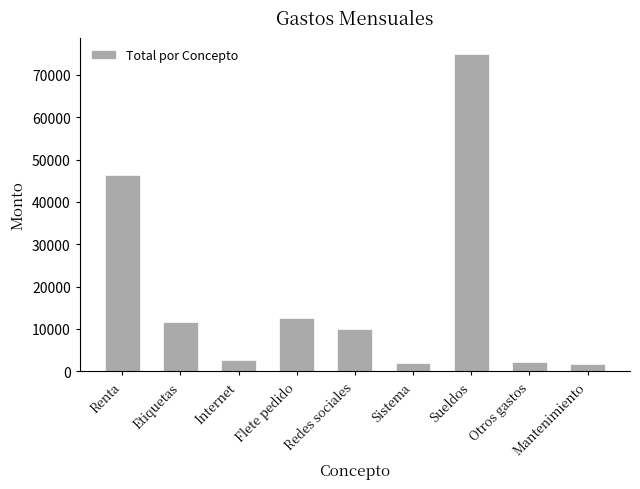

How many categories are shown in the chart?

9